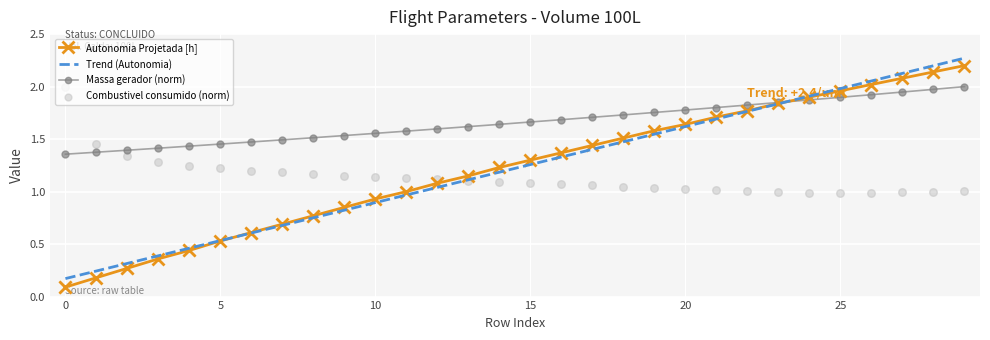

What is the total value across all series at 16?

5.5